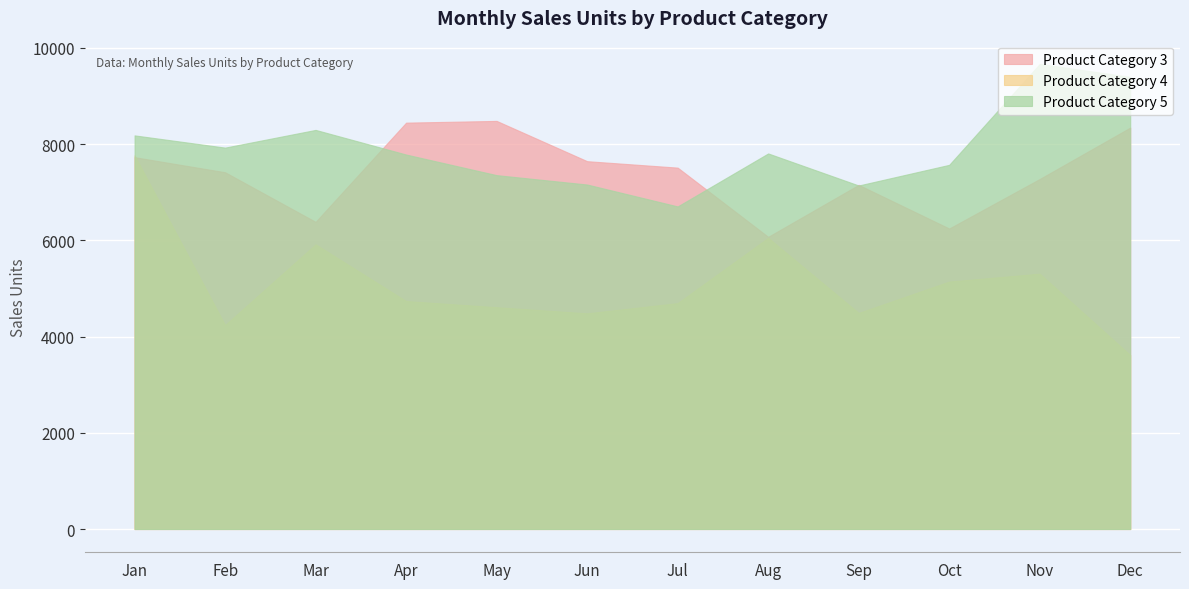

At how many categories does at least one series exceed 6149?

12